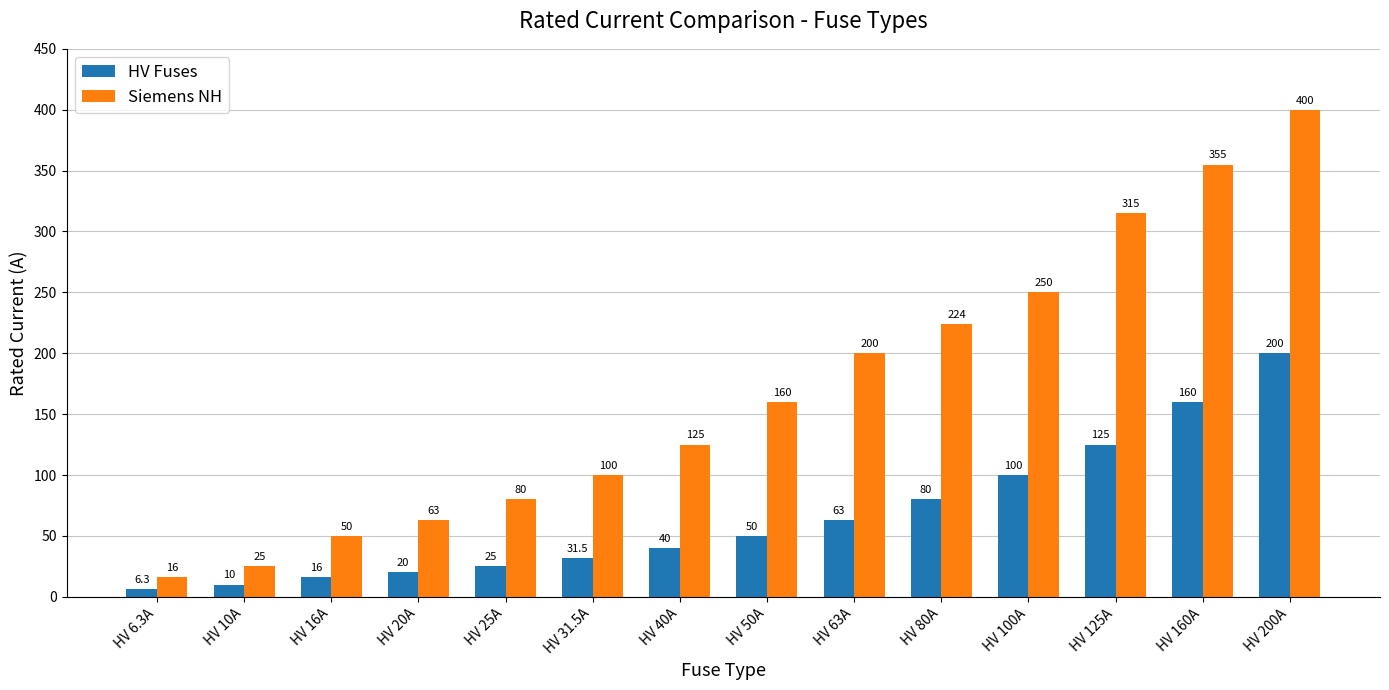

List the series in order of their overall mean, lowest first.

HV Fuses, Siemens NH